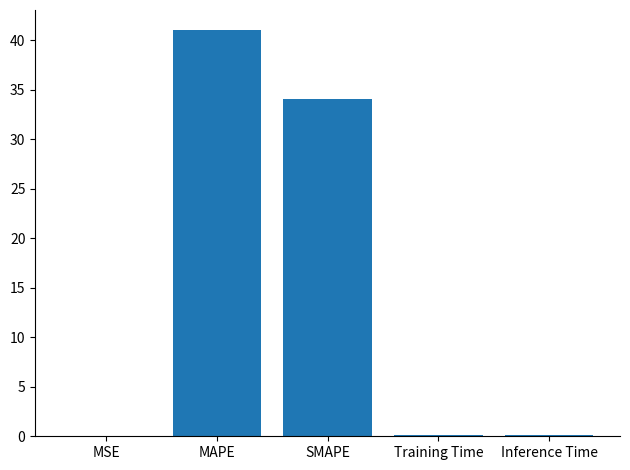

The value at MAPE is 18.5. True or false?

False